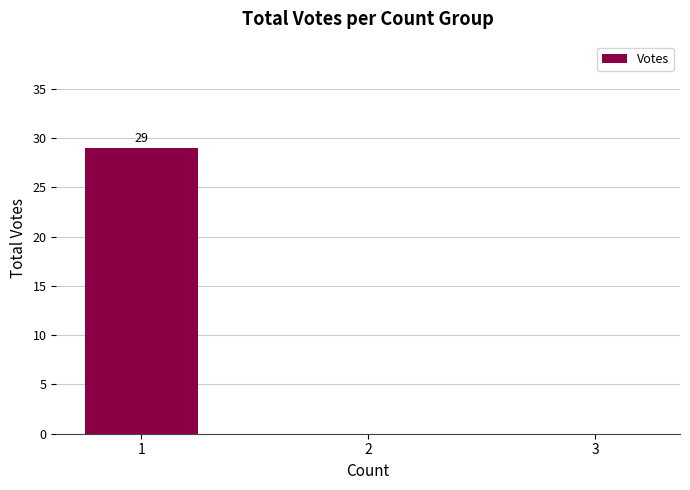

Between 2 and 1, which is larger?

1